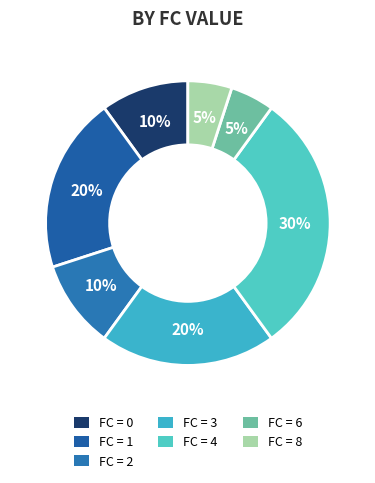

Count the number of slices in the pie.

7